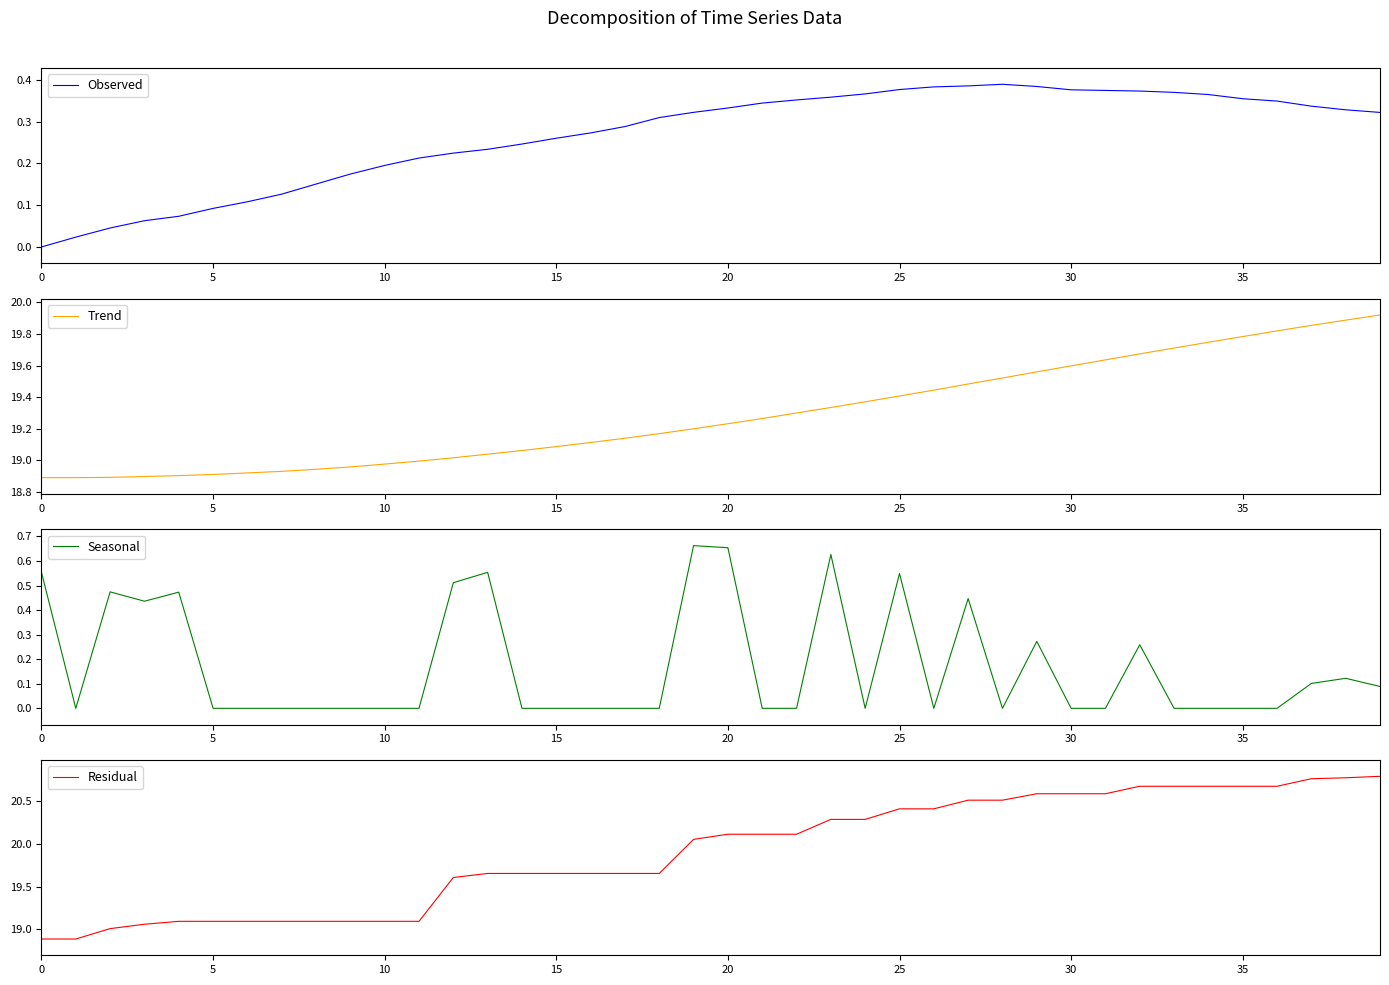

Which has a higher value, 34 or 11?

34